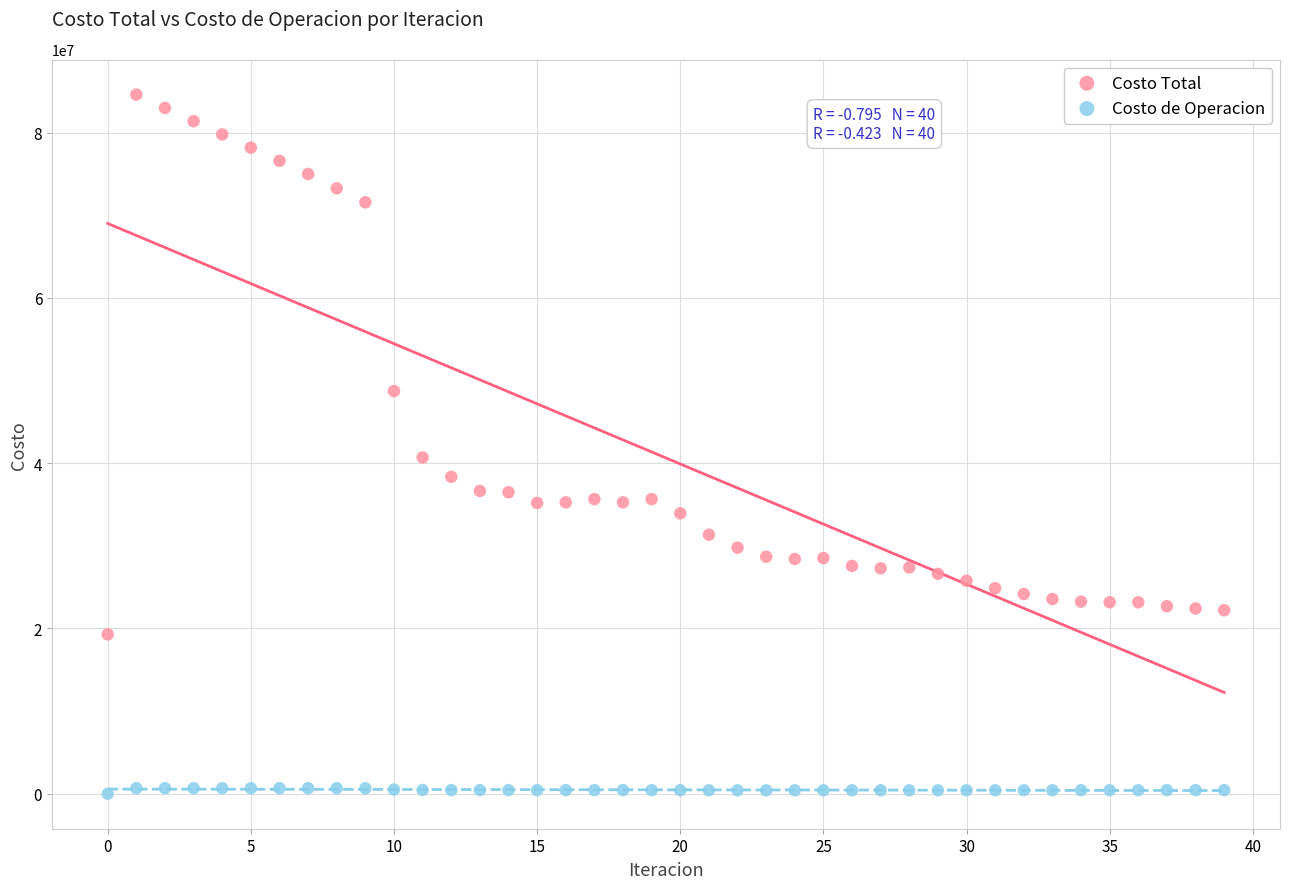

Which series contains the lowest Y value?

Costo de Operacion